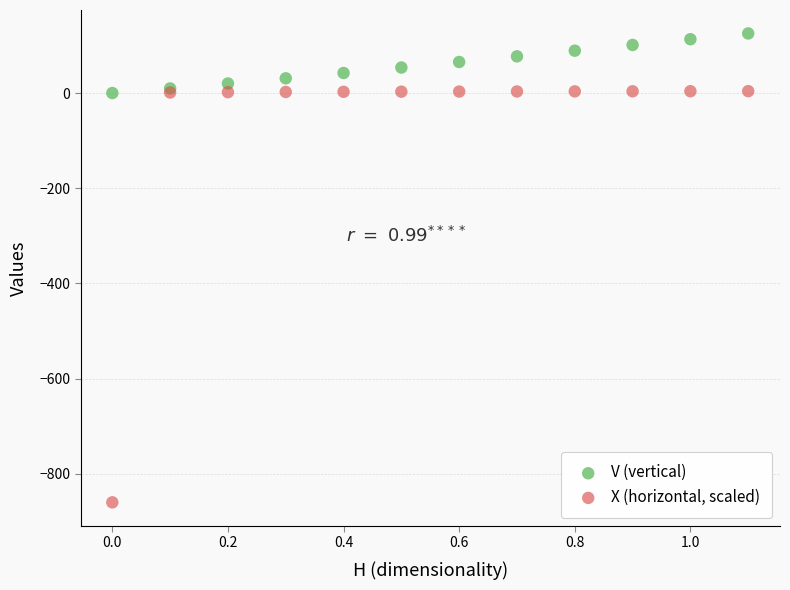

Which series contains the lowest Y value?

X (horizontal, scaled)